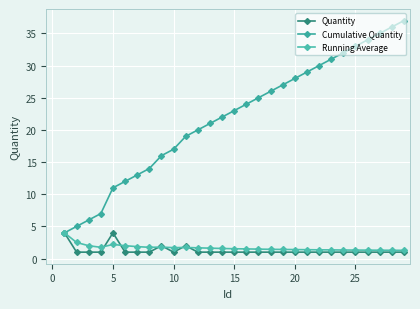

How many data points in Cumulative Quantity are less than 23?

14